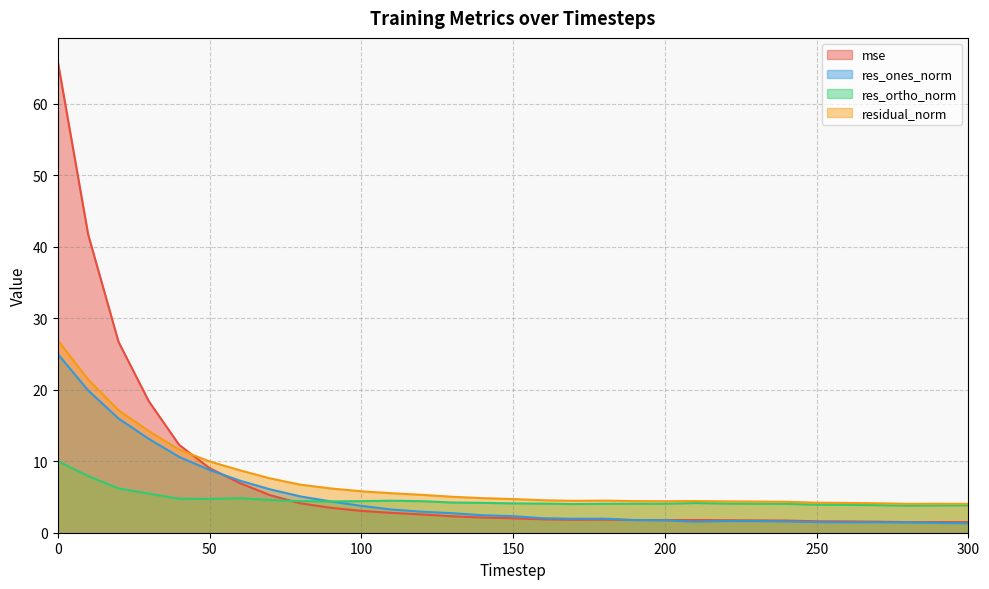

Which has a higher value, 70 or 300?

70